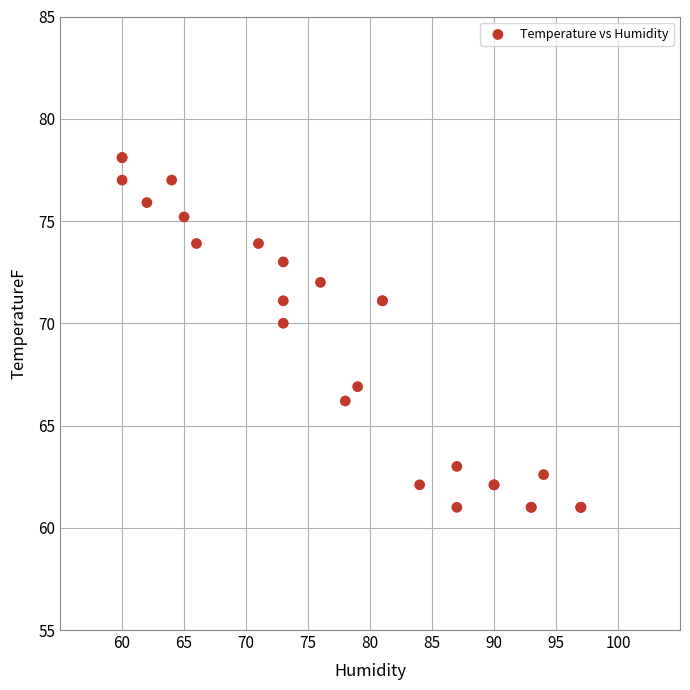

What Y value in the scatter plot is closest to 69?

70.0